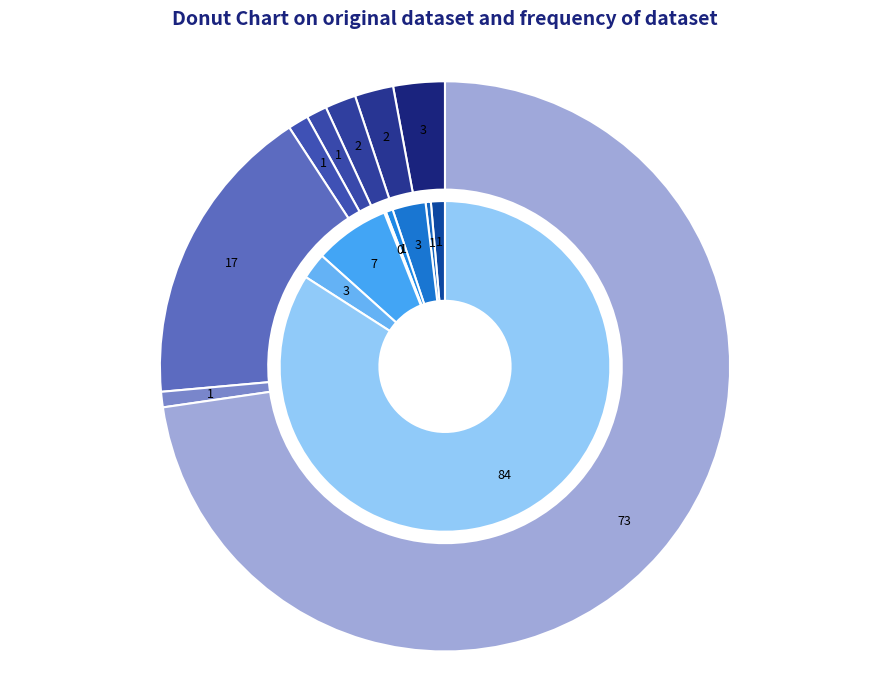

What is the total percentage of Theft and Criminal Sexual Assault?

84.8%